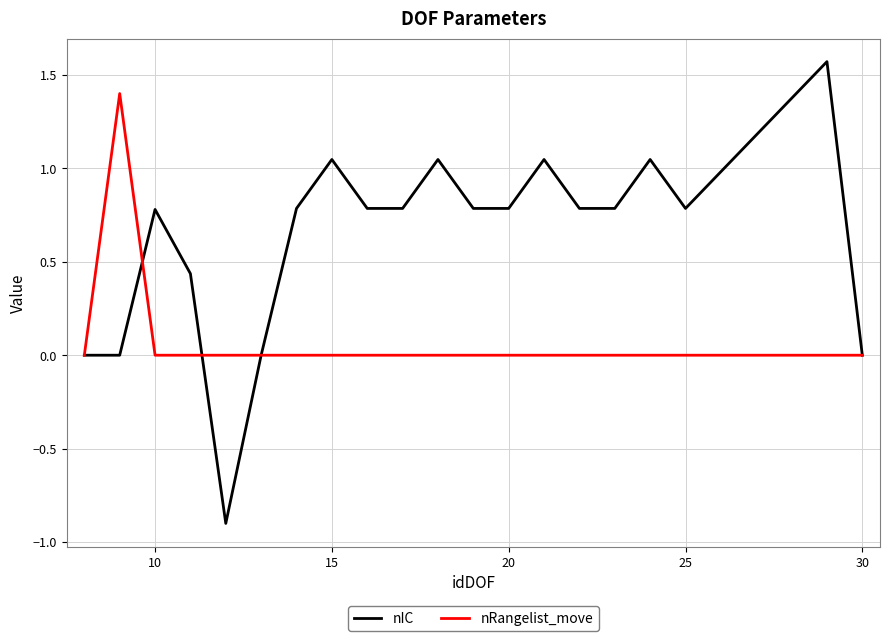

What is the average value of the nRangelist_move series?

0.1